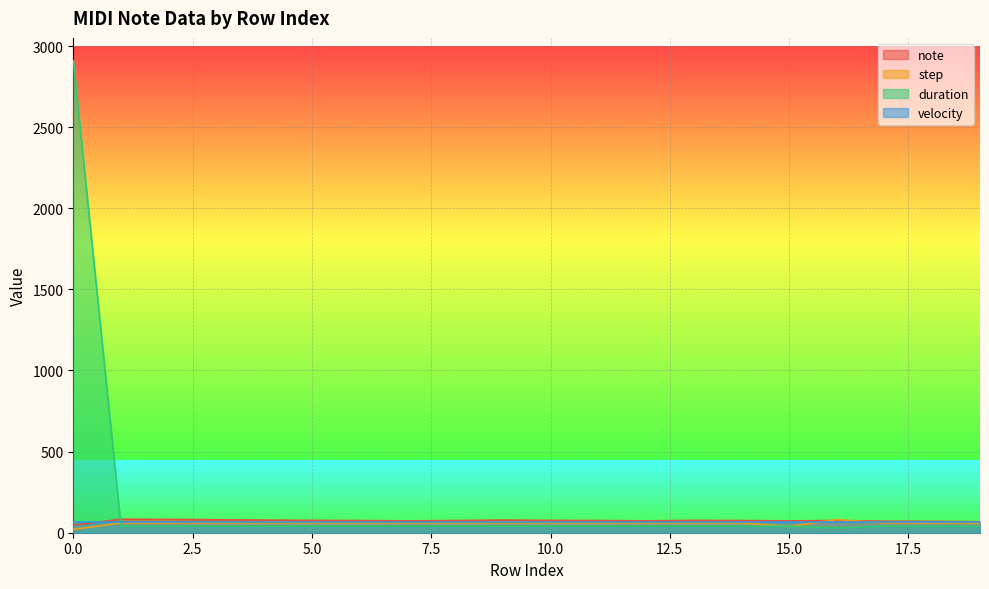

What is the maximum value for step?

81